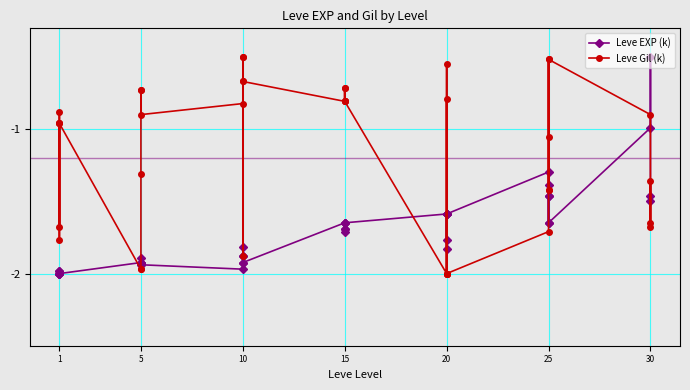

How many intersections are there between Leve EXP (k) and Leve Gil (k)?

13